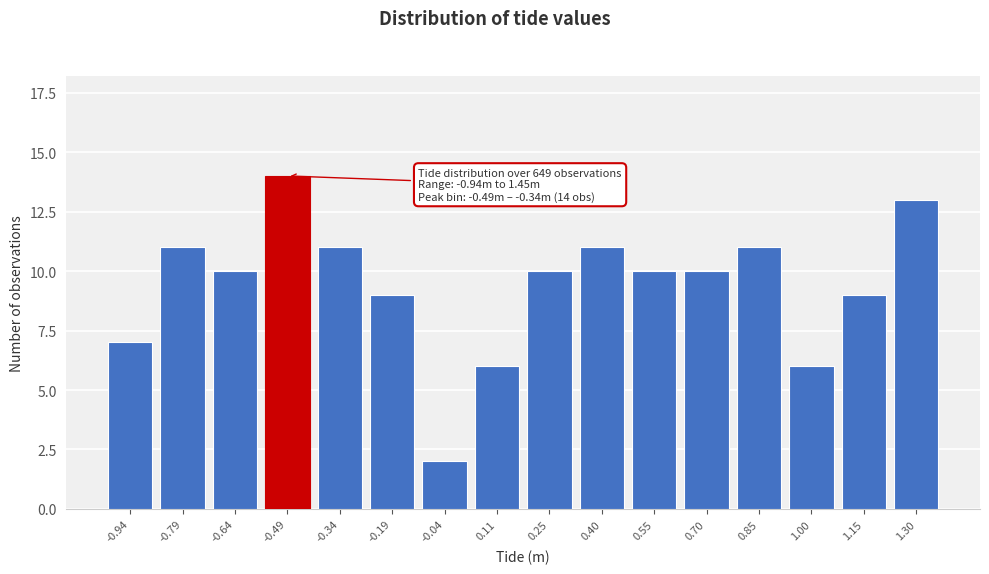

Reading left to right, what are all the values shown in this chart?

-0.94=7	-0.79=11	-0.64=10	-0.49=14	-0.34=11	-0.19=9	-0.04=2	0.11=6	0.25=10	0.40=11	0.55=10	0.70=10	0.85=11	1.00=6	1.15=9	1.30=13